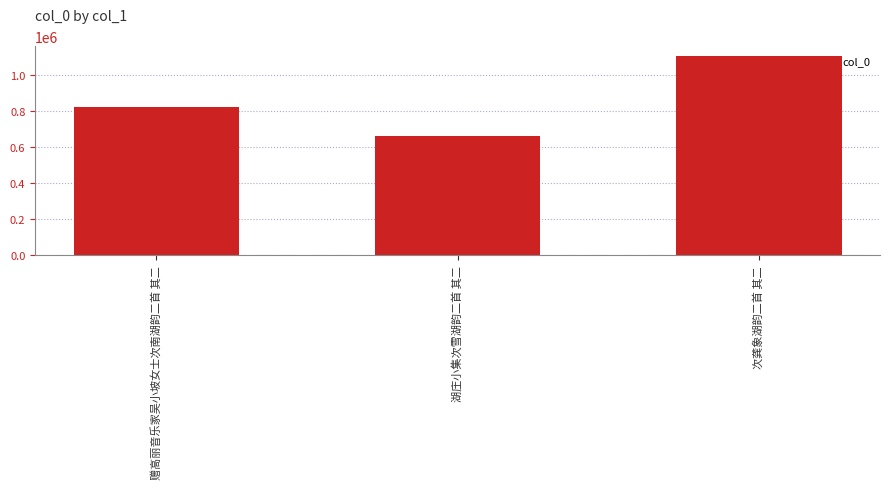

Which category has the lowest value across all series?

湖庄小集次雪湖韵二首 其二